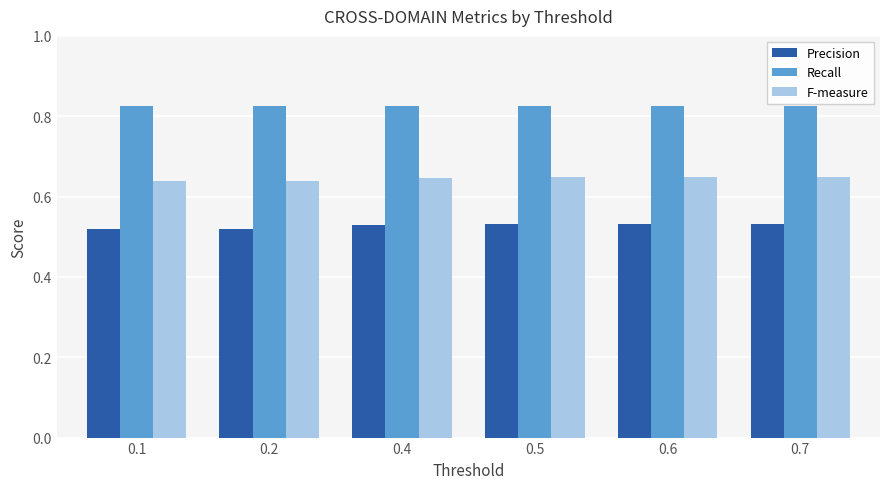

The F-measure series shows 0.3 at 0.5. True or false?

False